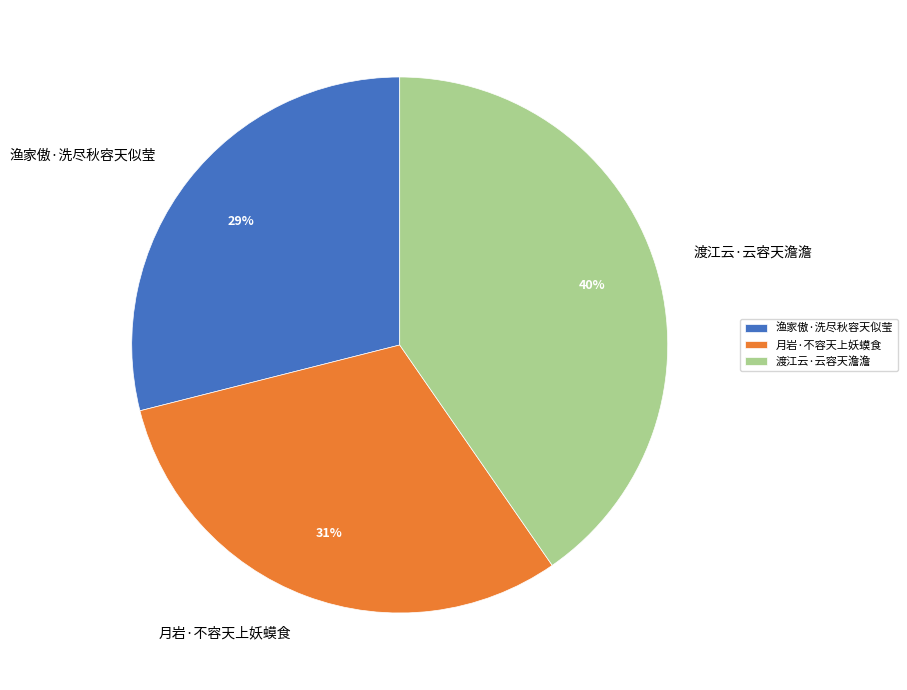

Which category has the biggest portion of the pie?

渡江云·云容天澹澹